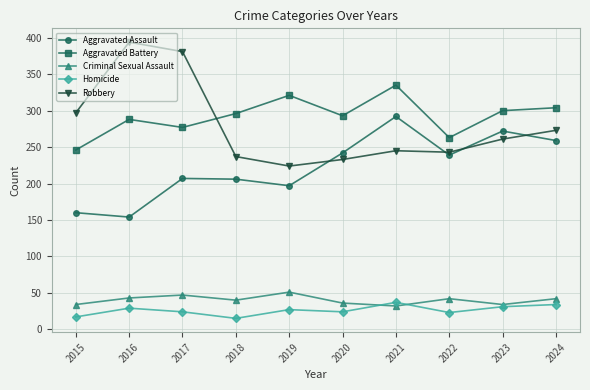

True or false: Criminal Sexual Assault has more than 1 points higher than both neighbors.

True